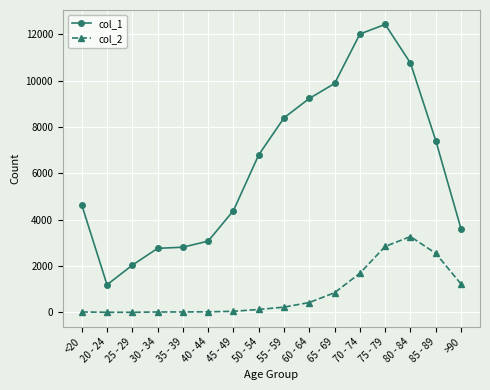

What is the spread (max minus min) of values at 40 - 44?

3054